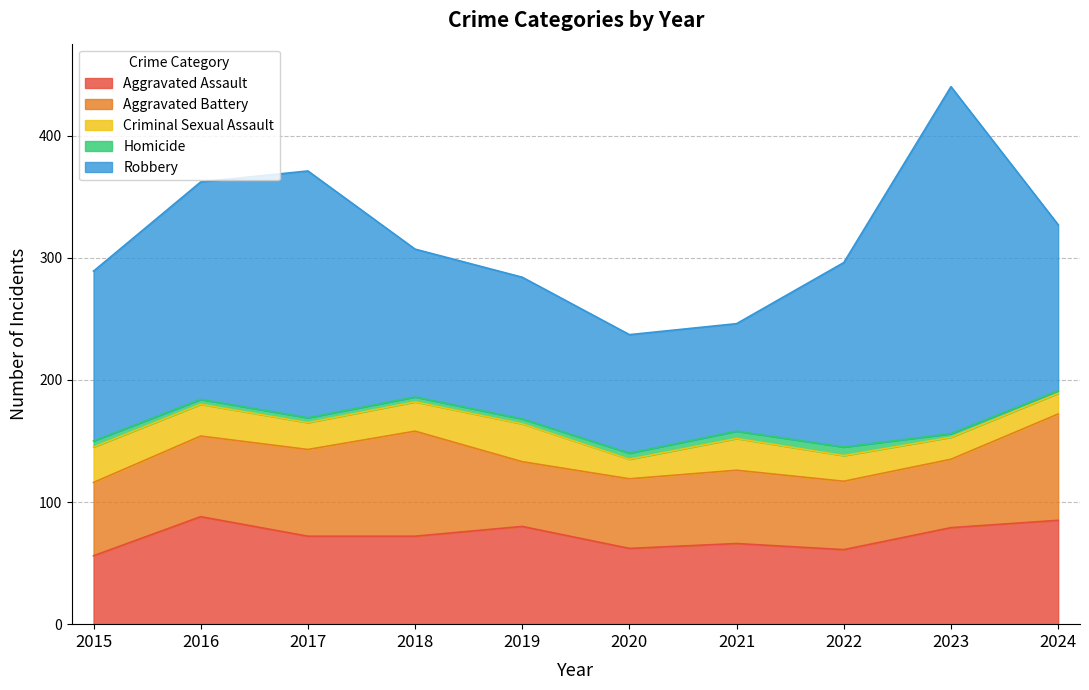

True or false: Robbery and Criminal Sexual Assault intersect in this chart.

False